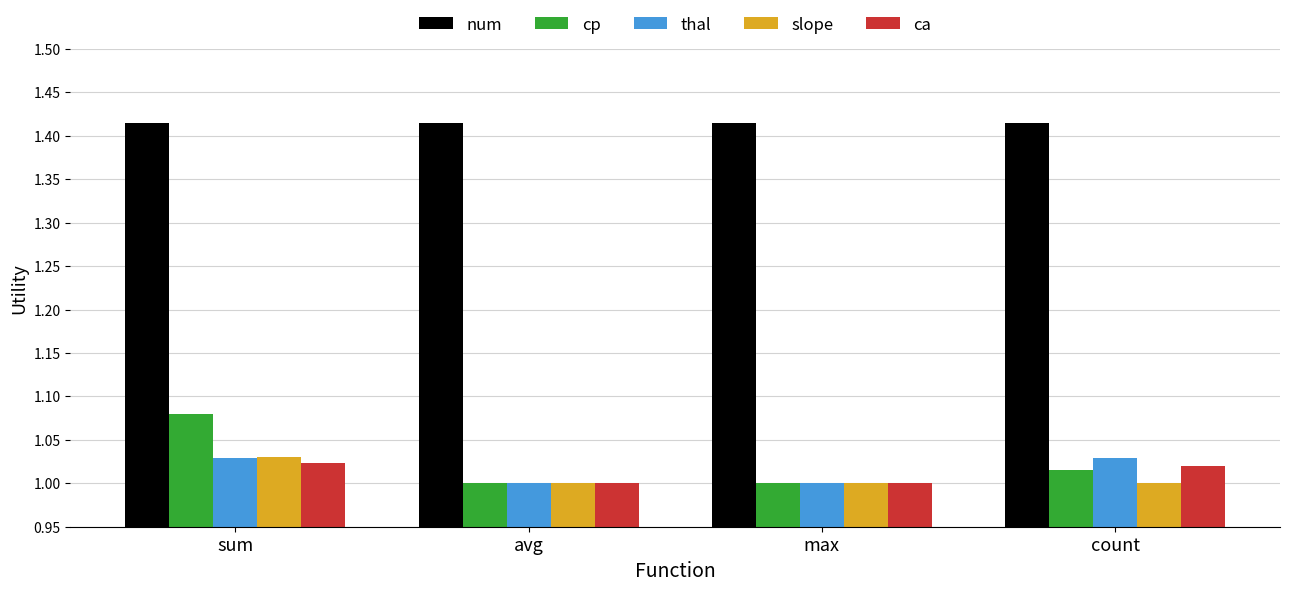

Which series has the largest total across all categories?

num